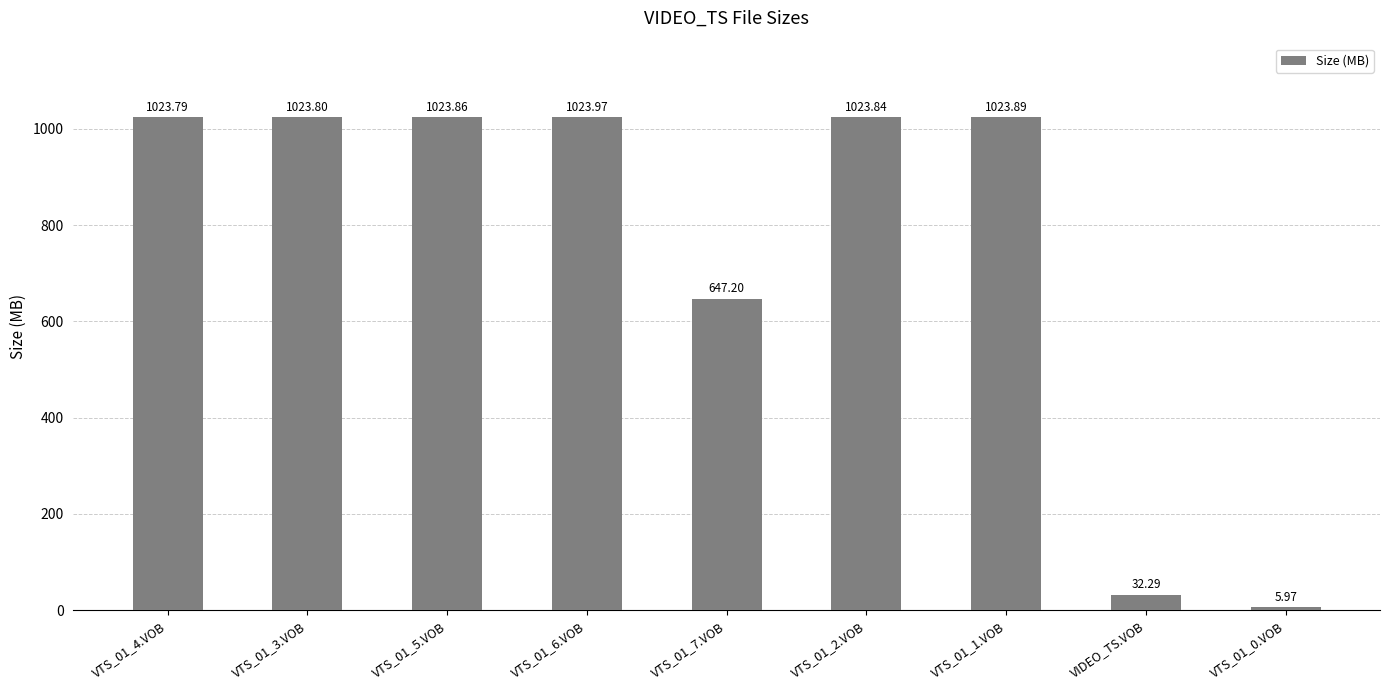

List the labels in order of value, largest first.

VTS_01_6.VOB, VTS_01_1.VOB, VTS_01_5.VOB, VTS_01_2.VOB, VTS_01_3.VOB, VTS_01_4.VOB, VTS_01_7.VOB, VIDEO_TS.VOB, VTS_01_0.VOB